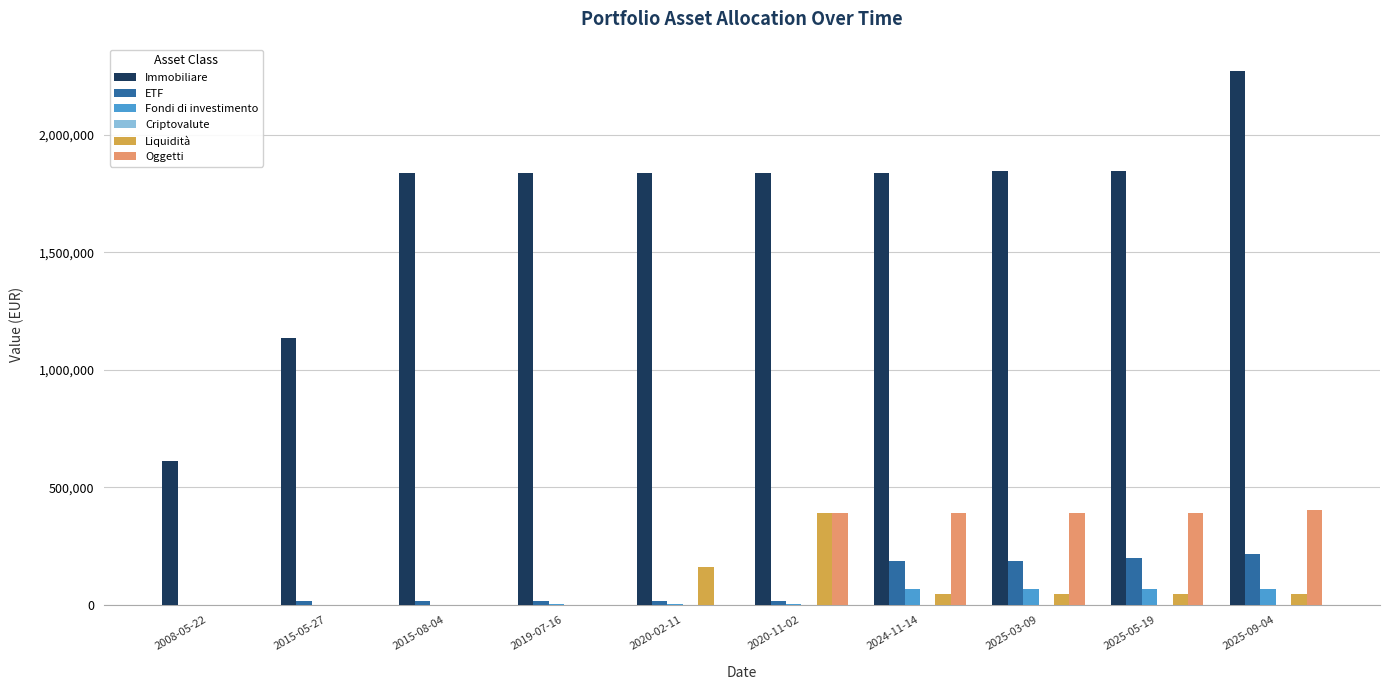

Where does the Liquidità series first go above 48791?

2020-02-11